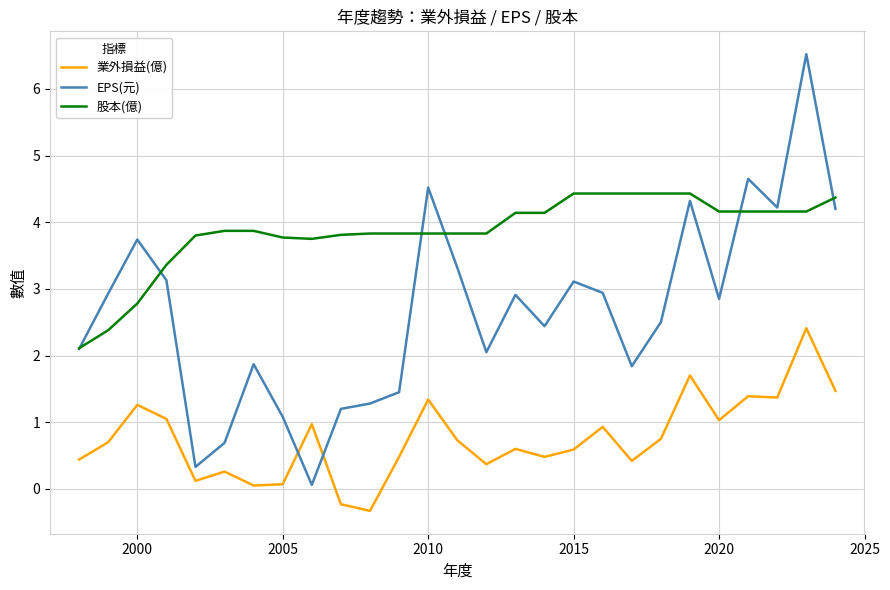

What is the smallest value displayed?

-0.3